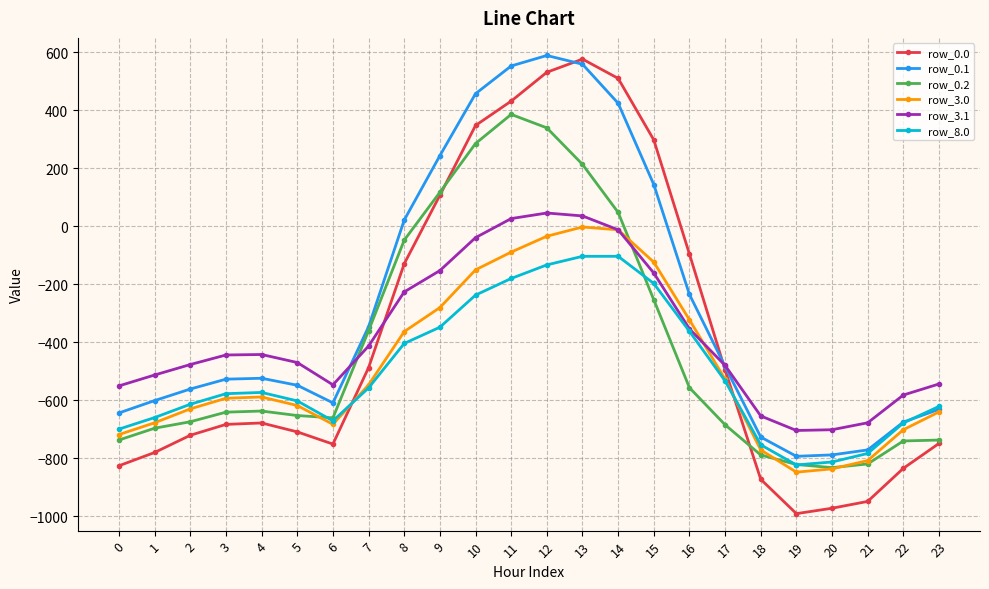

Rank the series at 11 from highest to lowest value.

row_0.1, row_0.0, row_0.2, row_3.1, row_3.0, row_8.0